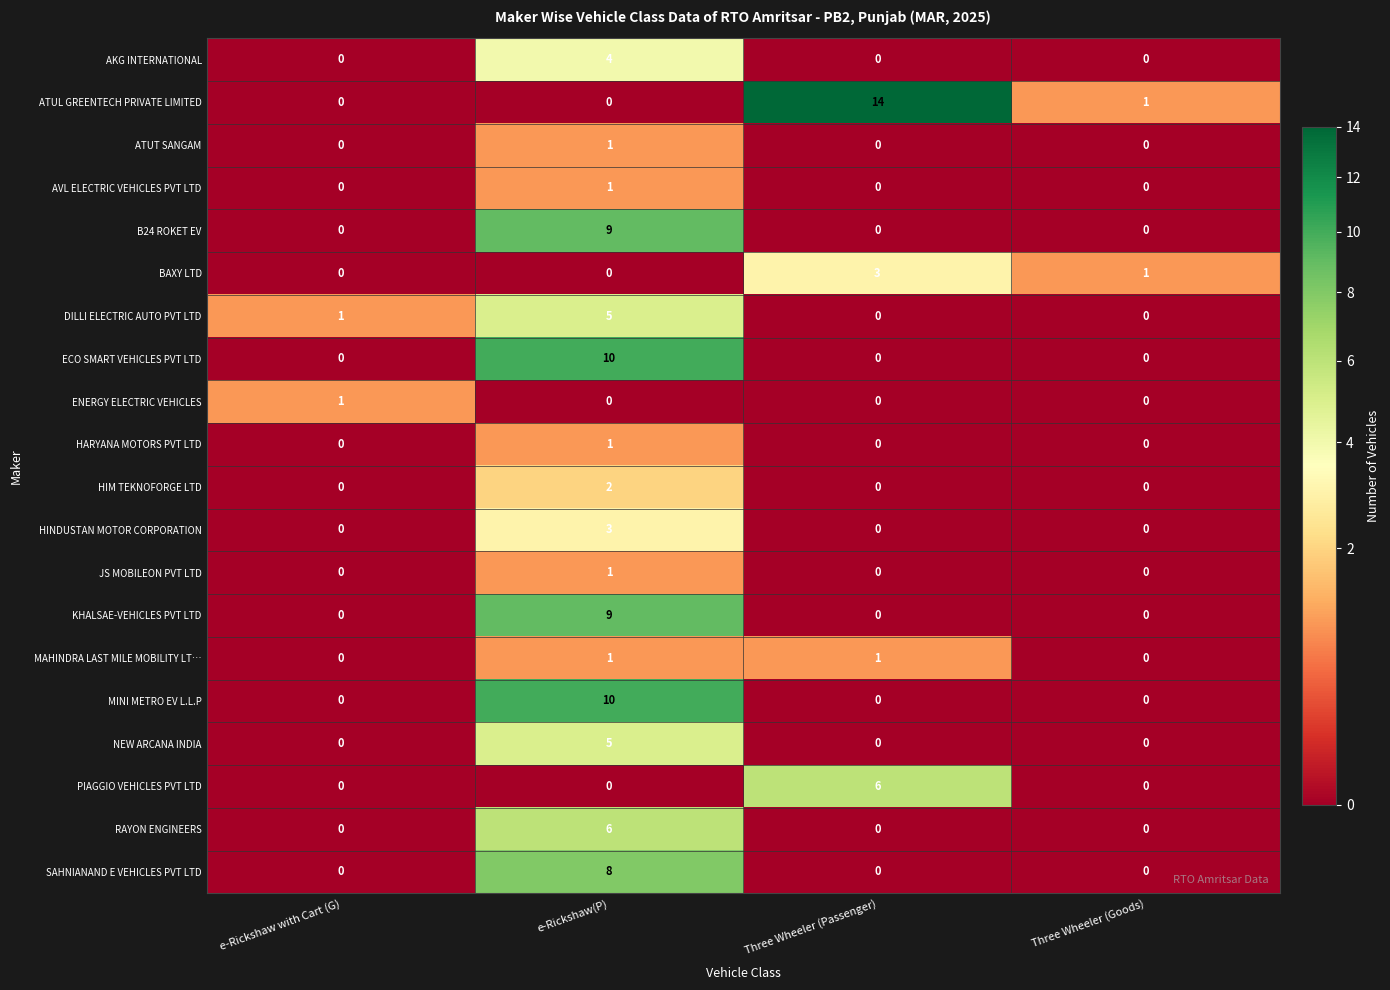

What is the total value across all series at e-Rickshaw(P)?

76